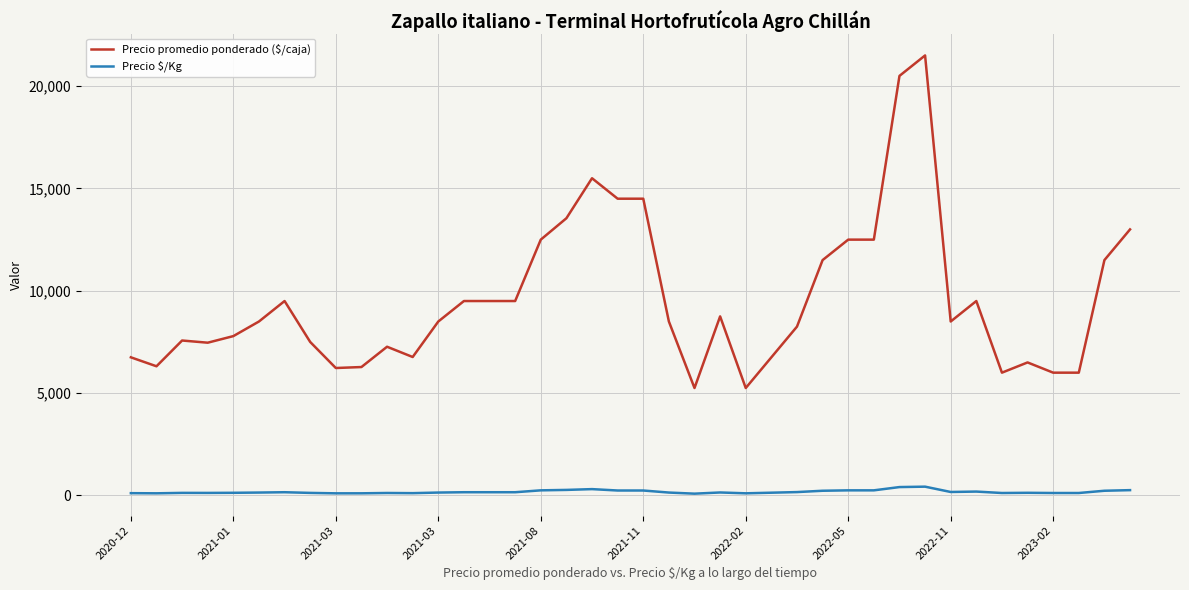

Which series has the largest total across all categories?

Precio promedio ponderado ($/caja)